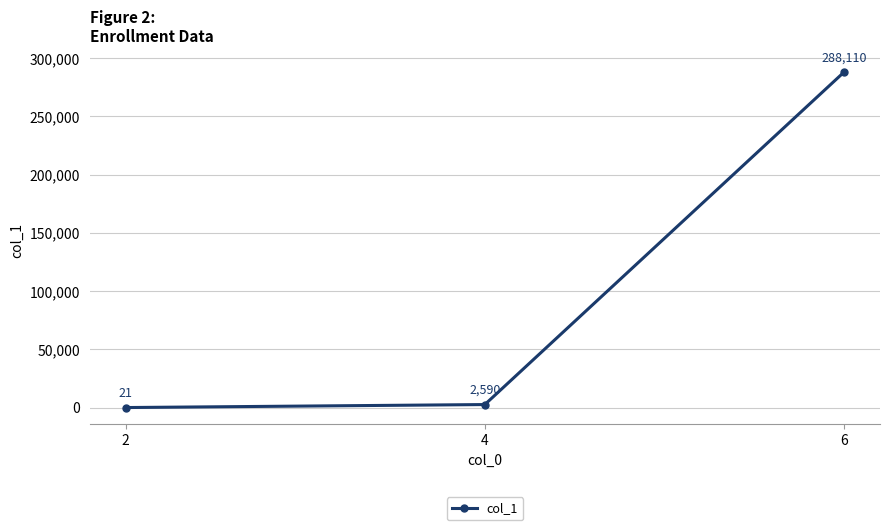

How many lines are shown in the chart?

1